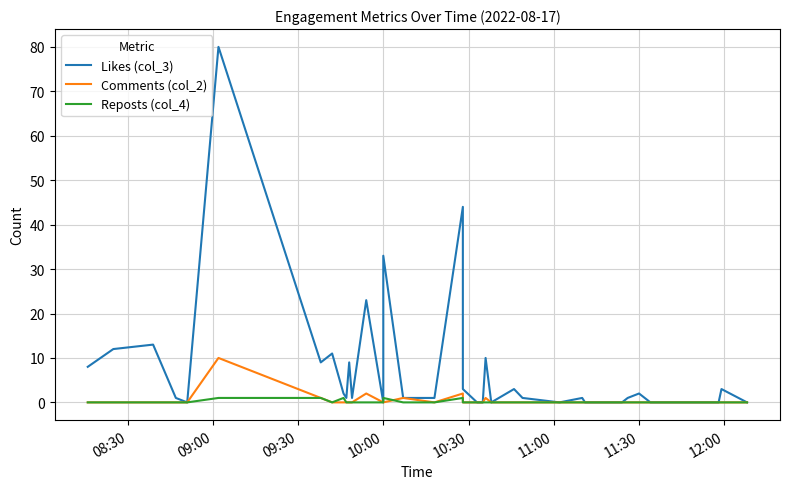

How many categories are shown in the chart?

40